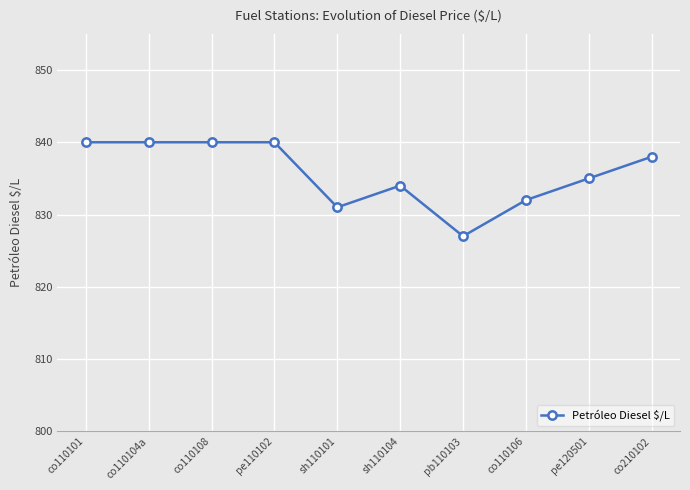

What is the maximum value shown in the chart?

840